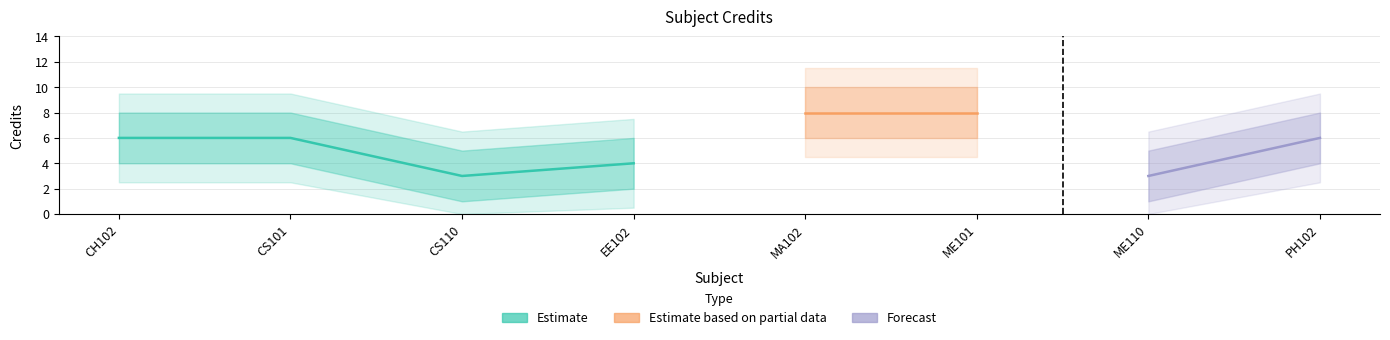

Rank the categories by value from highest to lowest.

MA102, ME101, CH102, CS101, PH102, EE102, CS110, ME110